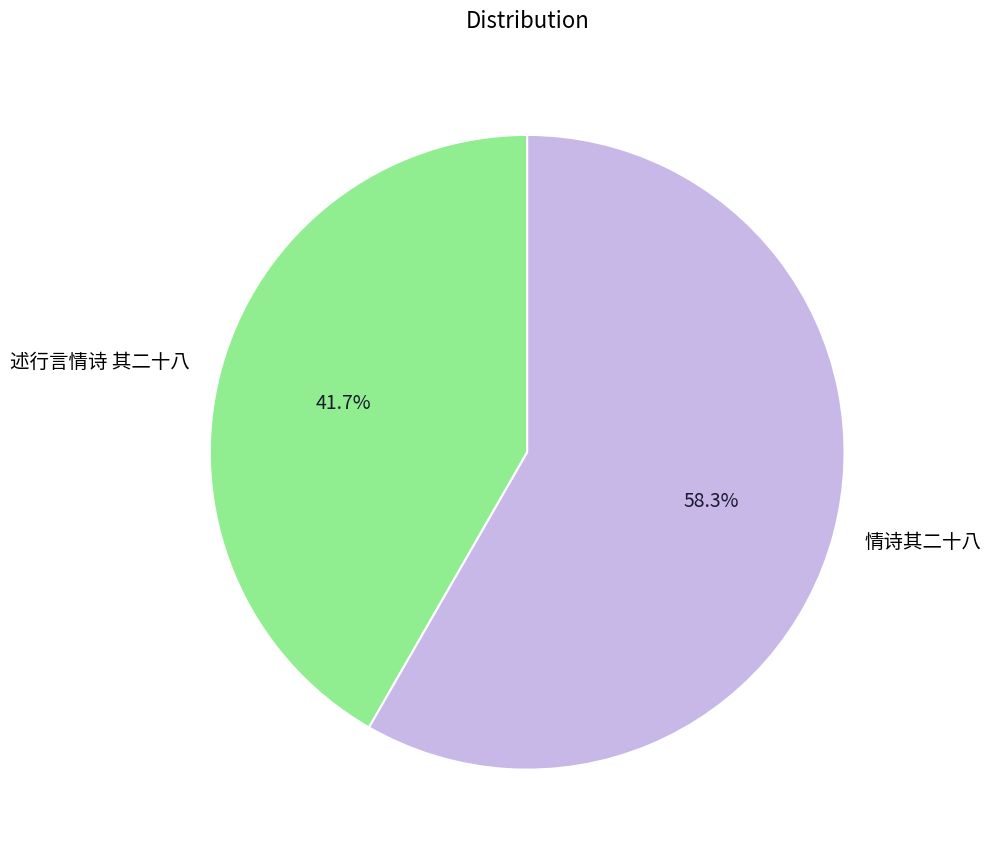

Is it true that 述行言情诗 其二十八 is 42% of the pie?

True